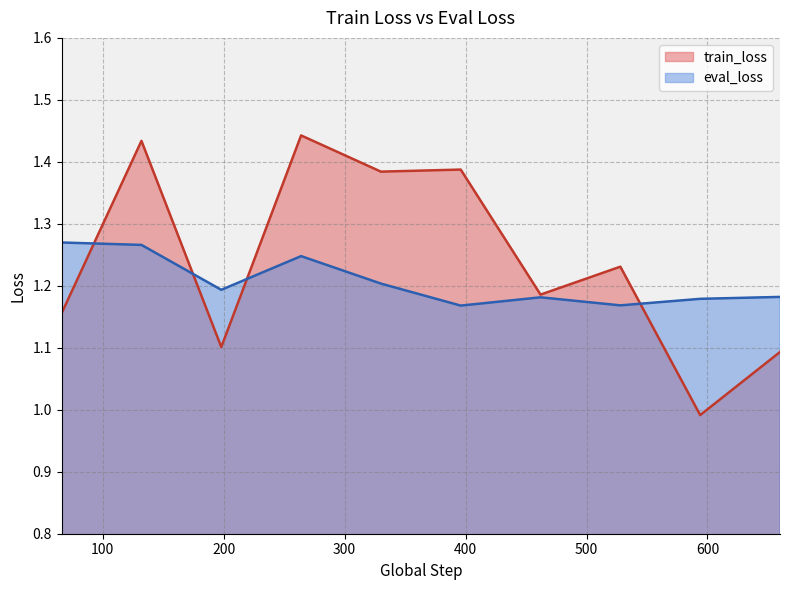

How many eval_loss values are between 1 and 2?

10